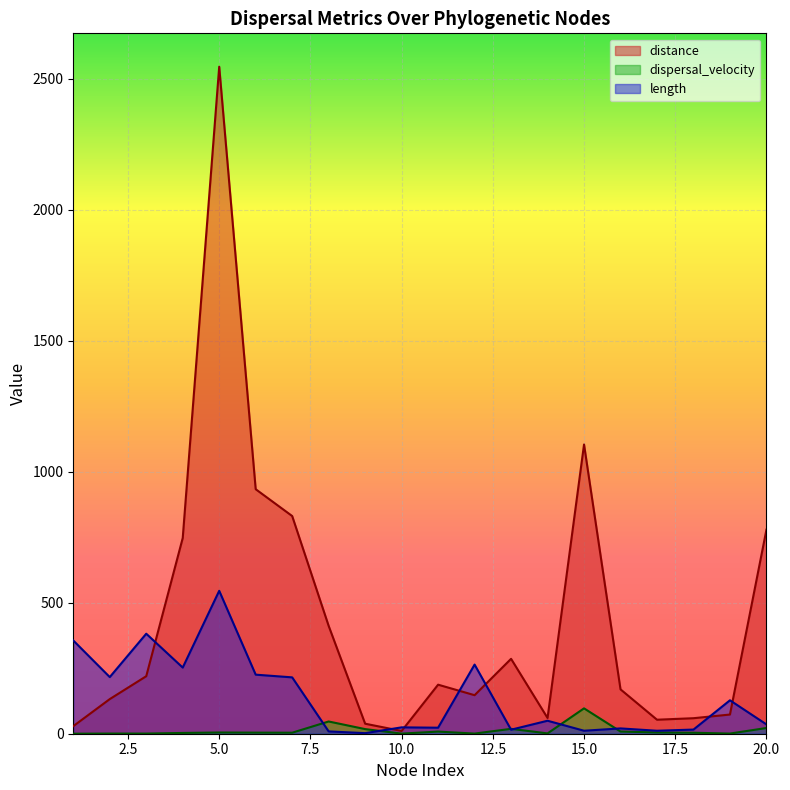

What is the difference between the maximum and minimum values in the length series?

543.3